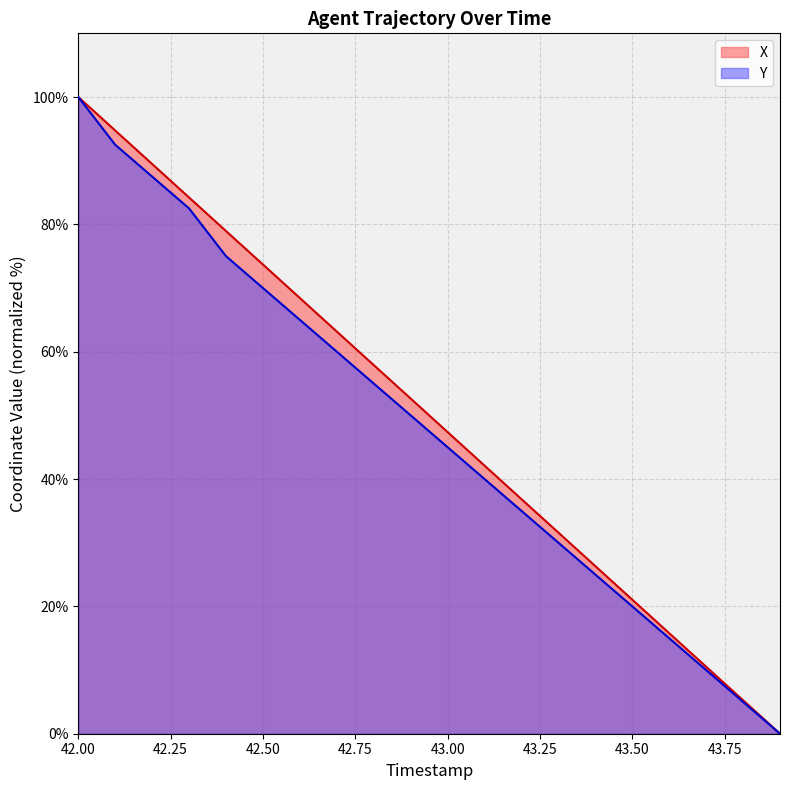

What is the spread (max minus min) of values at 42.4?

3.9